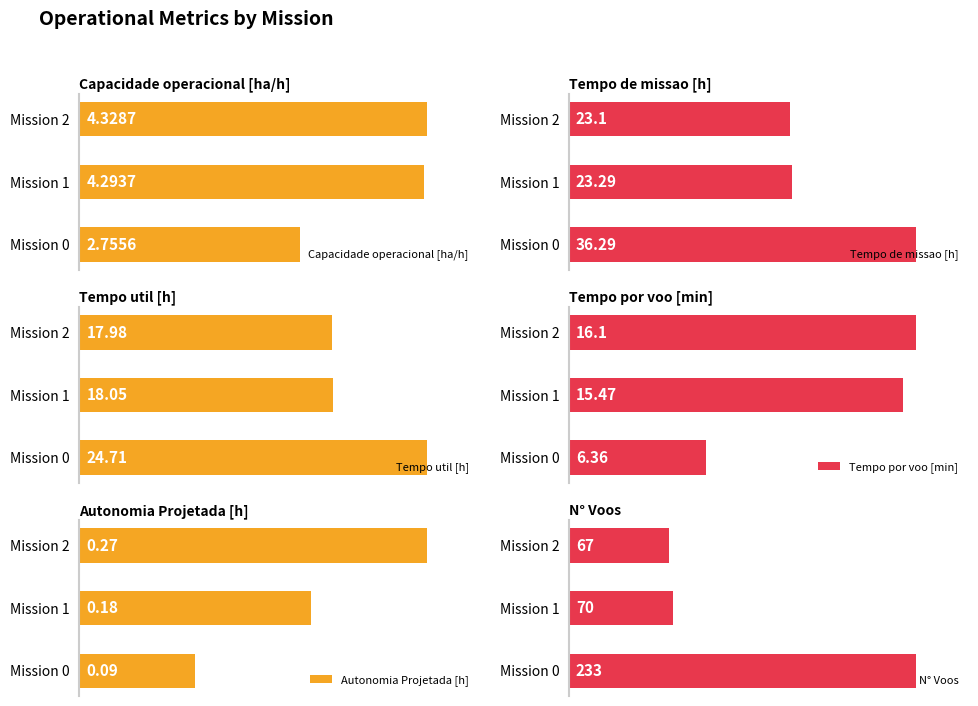

How many bars are there in each group?

6